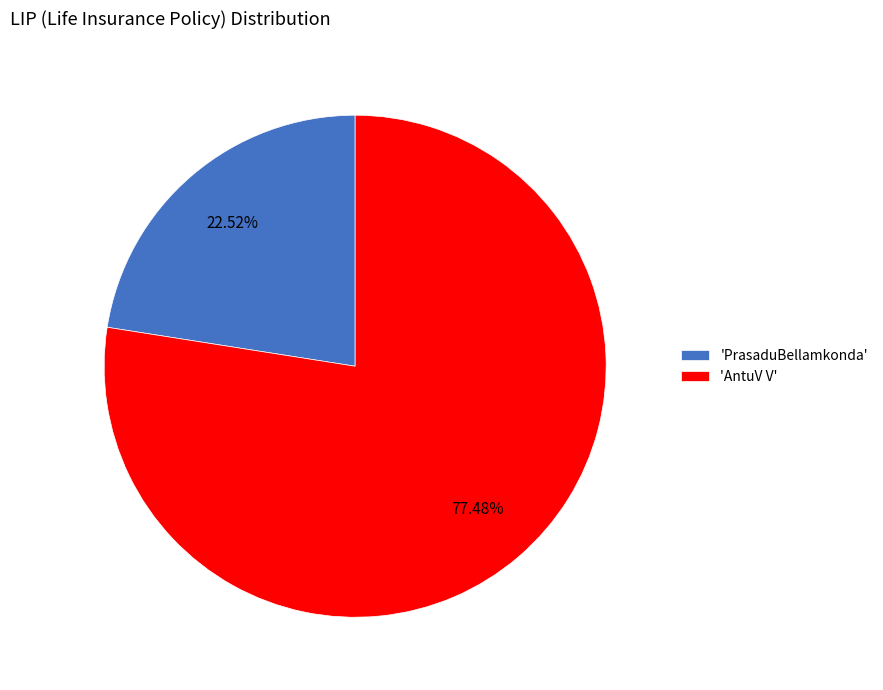

Rank the categories by value from lowest to highest.

'PrasaduBellamkonda', 'AntuV V'